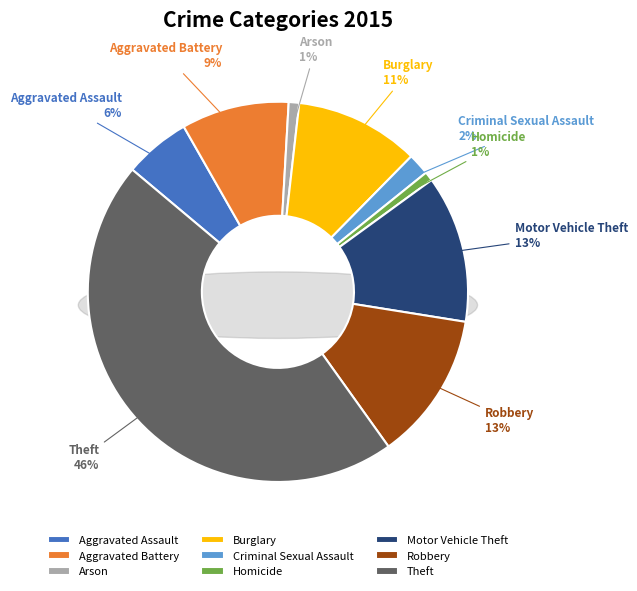

To the nearest percent, what portion does Aggravated Assault represent?

6%